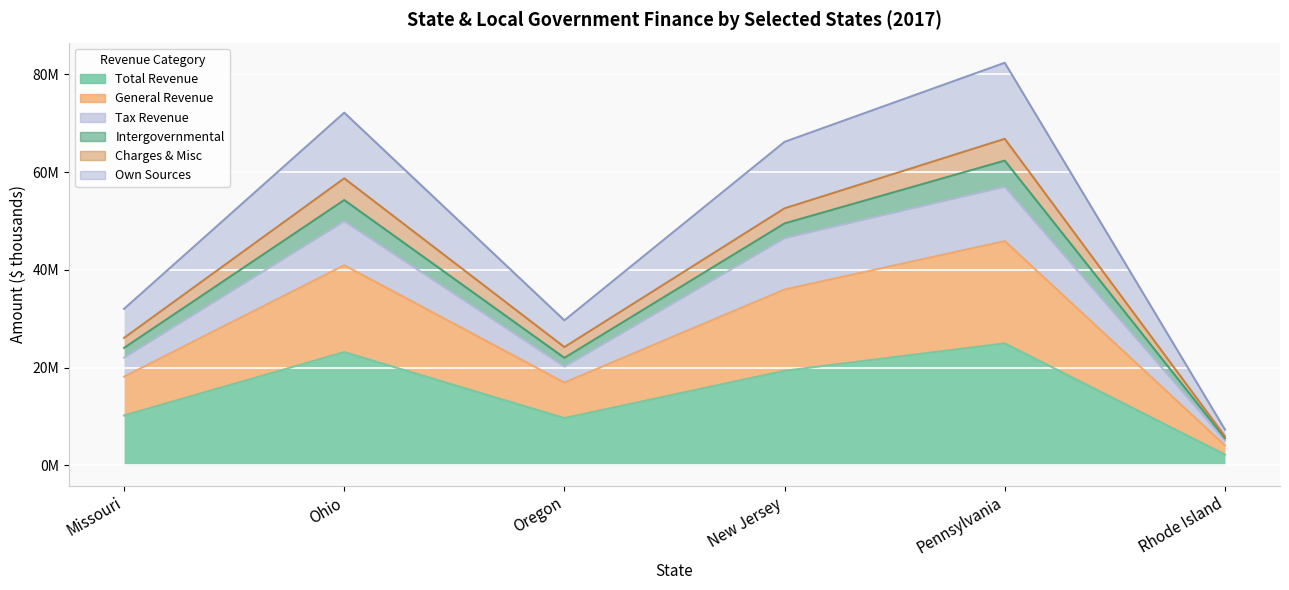

What is the maximum value shown in the chart?

82345833.8